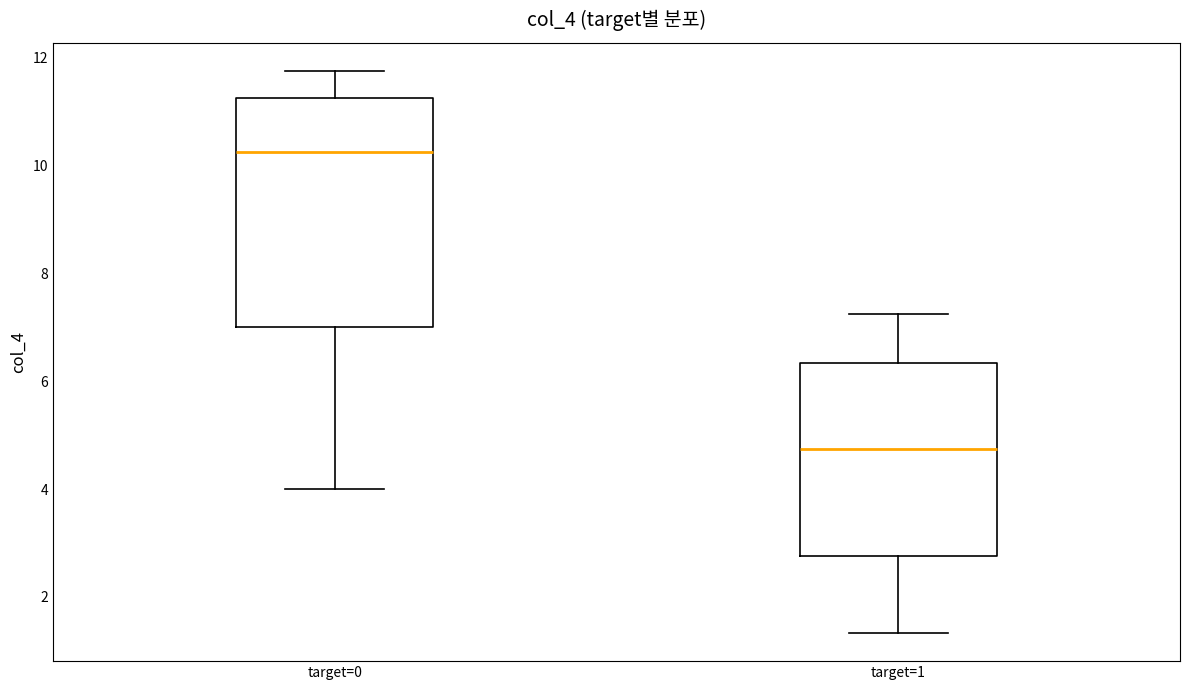

Which box's median line is the lowest?

target=1